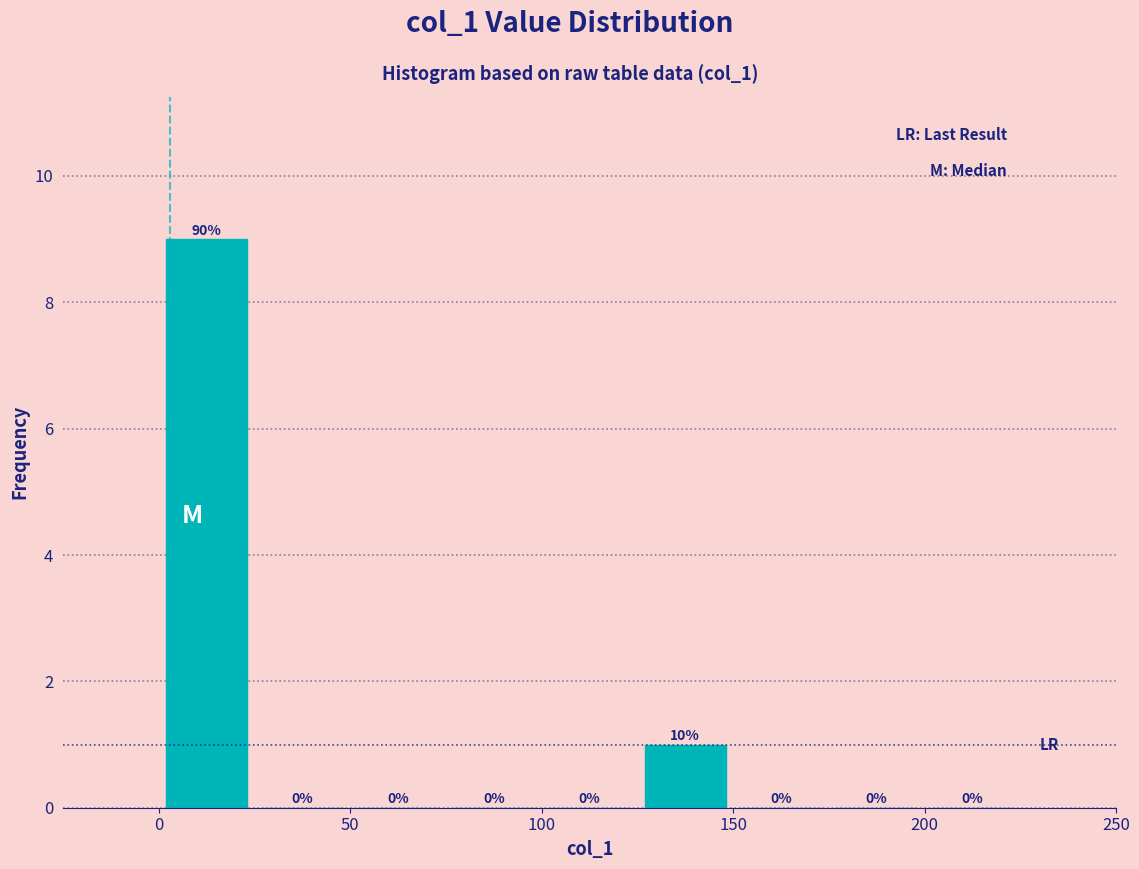

Which range on the x-axis has the tallest bar?

0 to 25